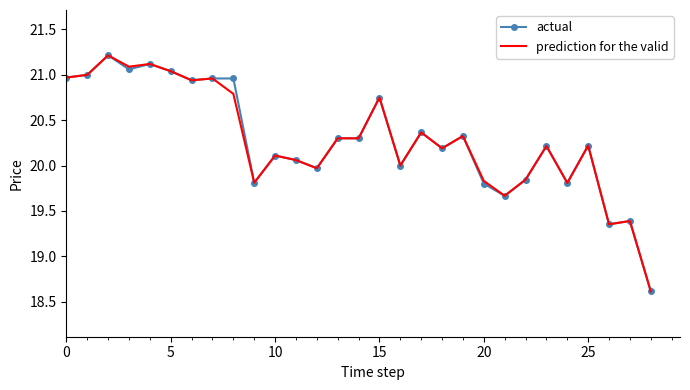

What is the minimum value for prediction for the valid?

18.6